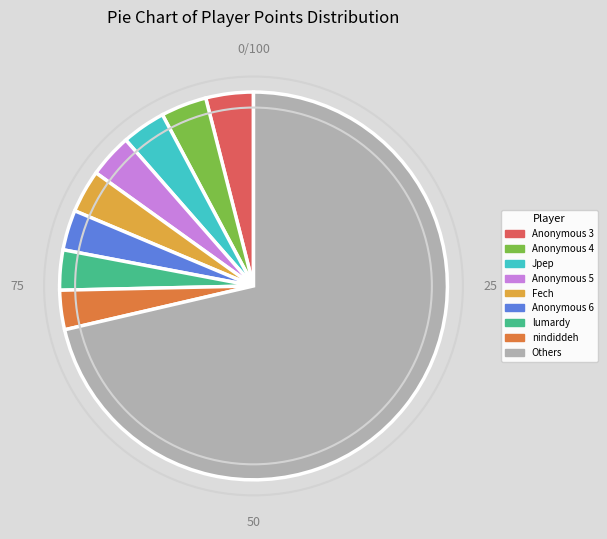

How many slices are in this pie chart?

9